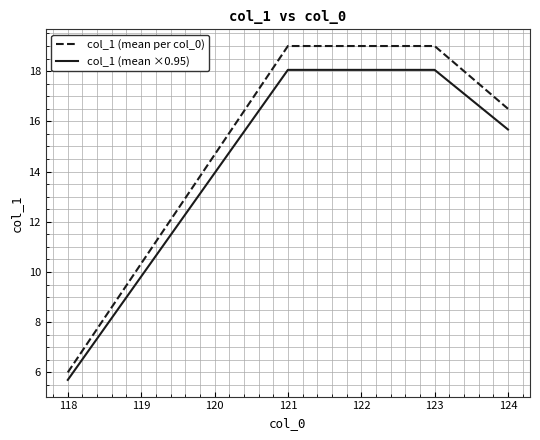

Which series has the largest total across all categories?

col_1 (mean per col_0)